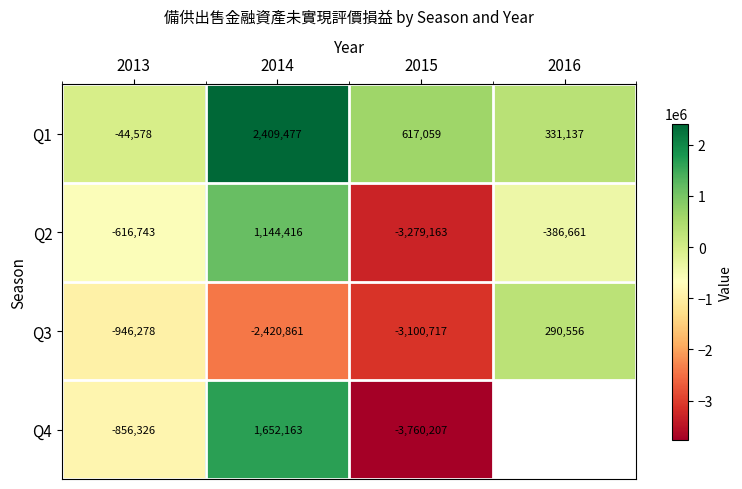

True or false: Q4 has a value of 2371034 at 2014.

False